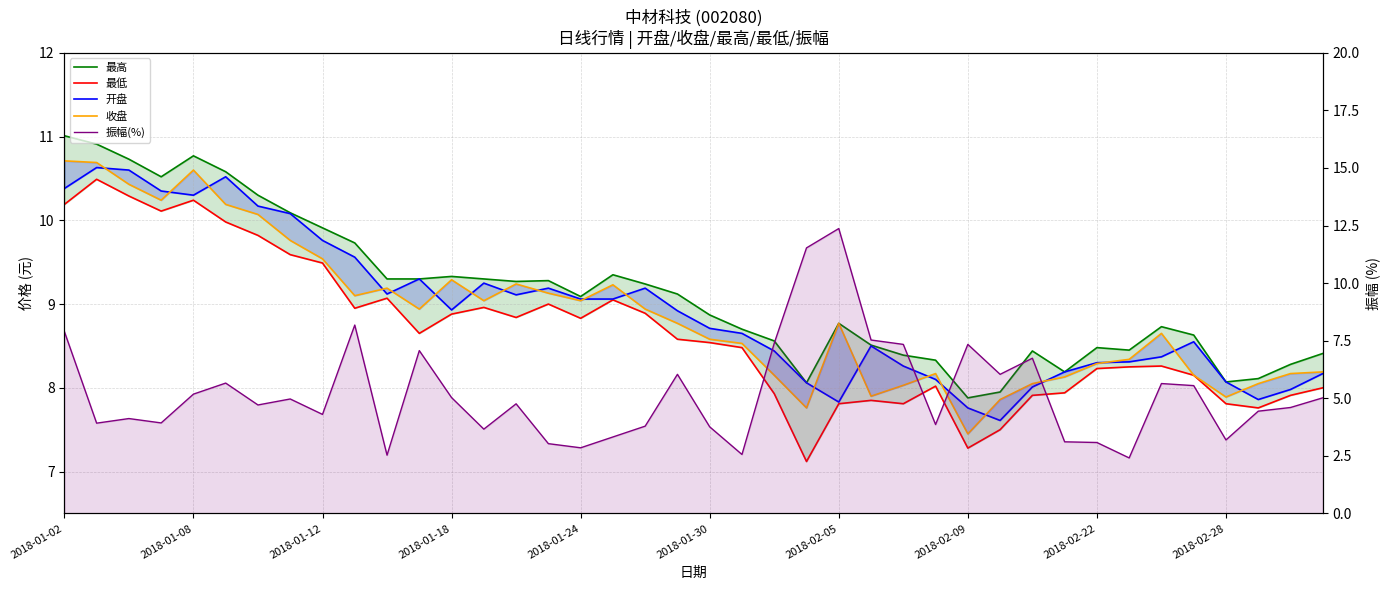

The value of 最低 at 21 is 8.5. True or false?

True